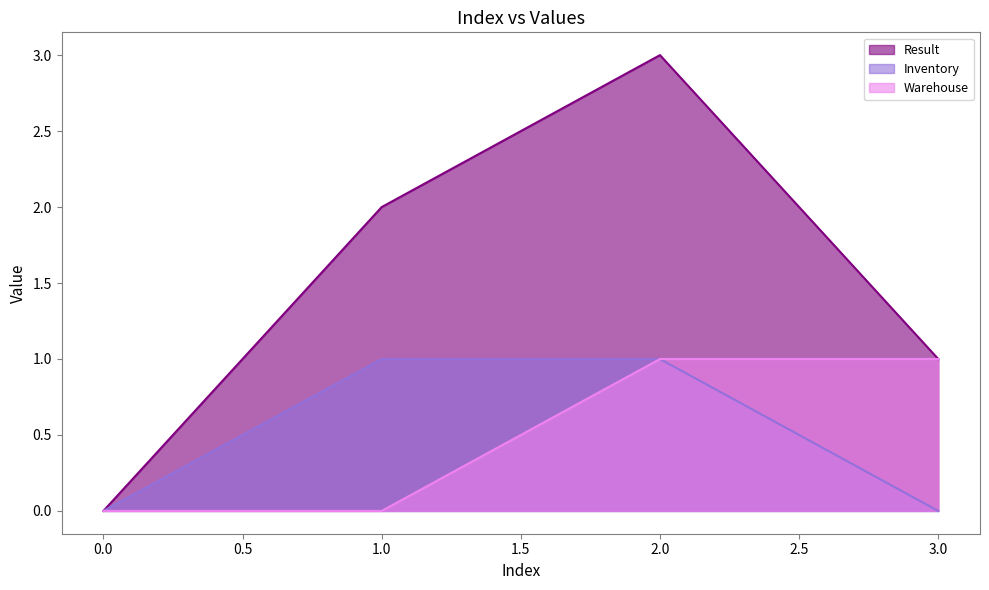

Is it true that Result equals 1 at 3.0?

True